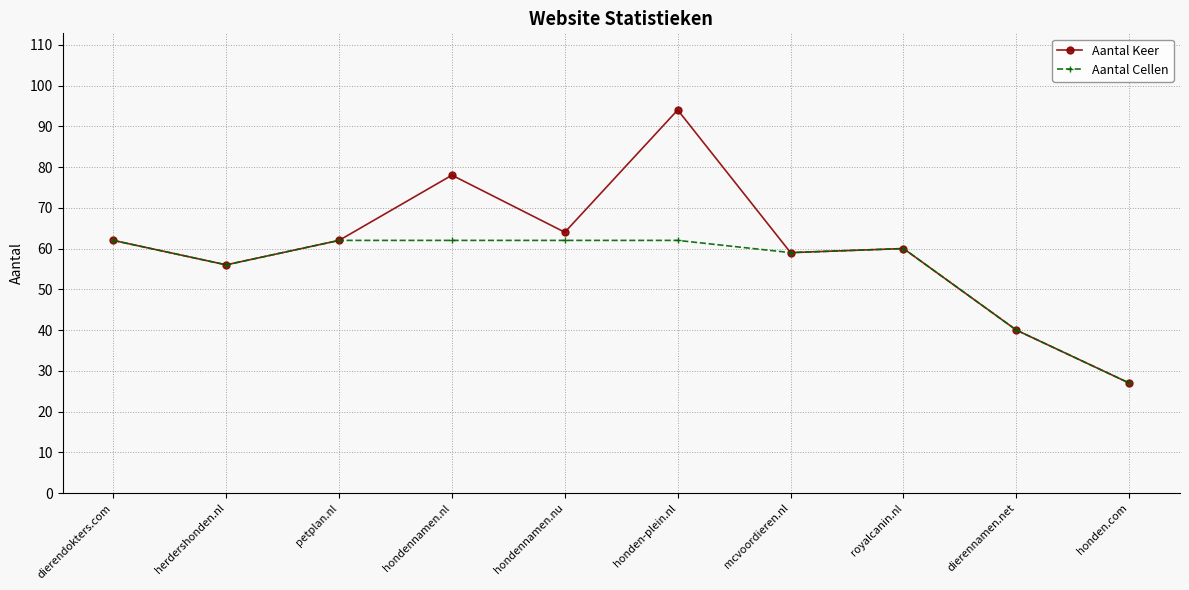

How many data points in Aantal Keer are less than 62?

5